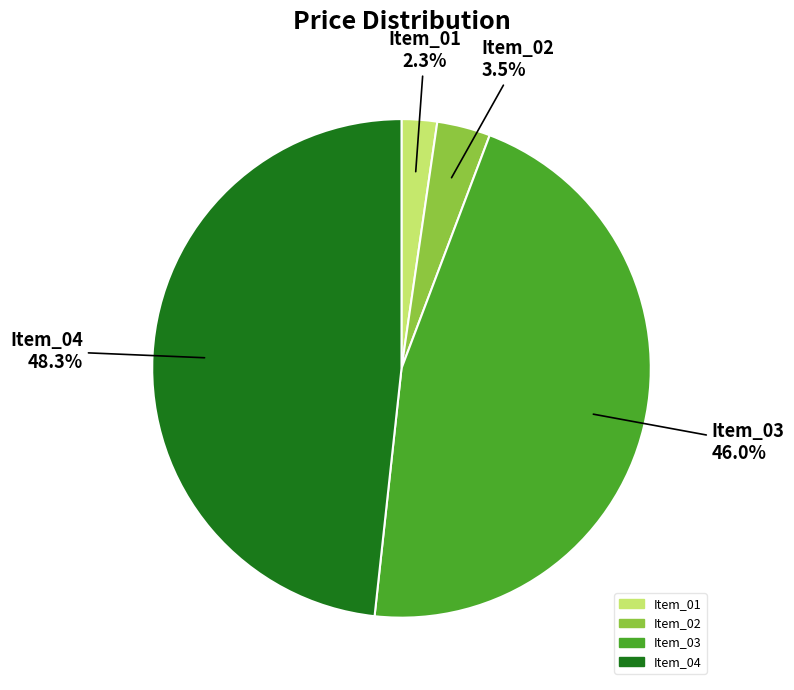

Which has a higher value, Item_03 or Item_01?

Item_03